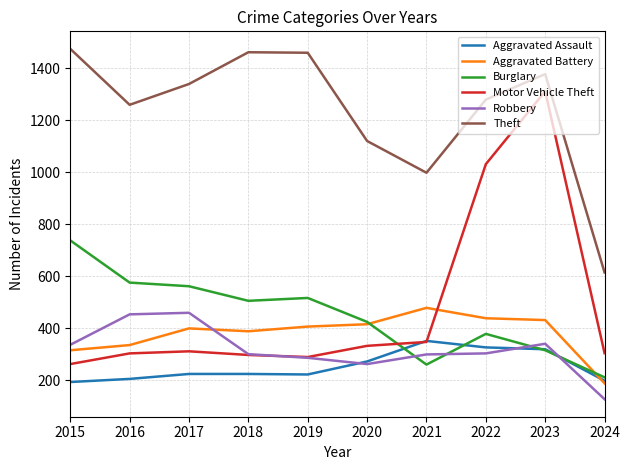

What is the difference between the second highest and second lowest values in the Burglary series?

315